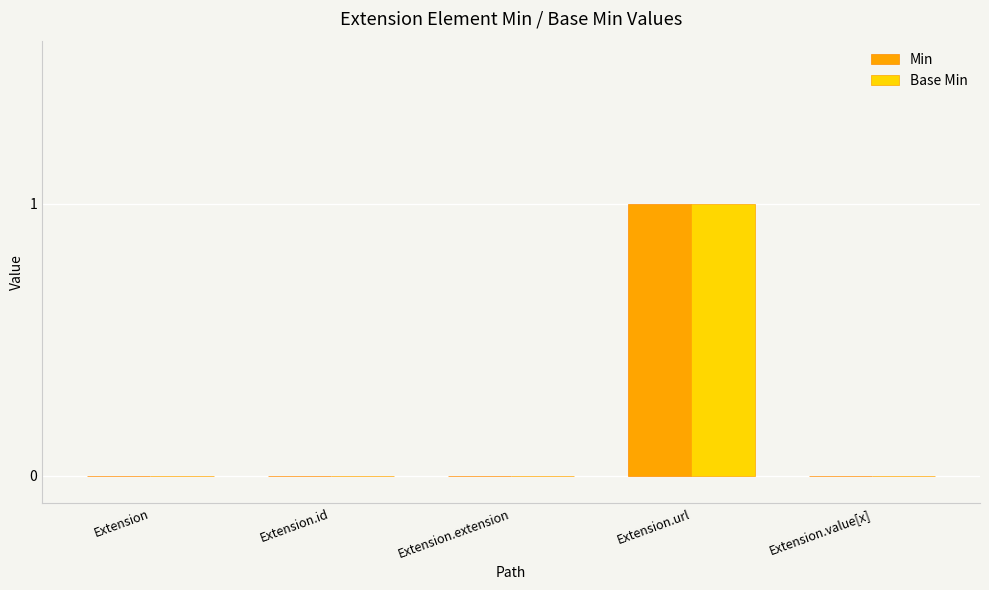

Reading right to left, what are all the values shown in this chart?

Min: Extension.value[x]=0	Extension.url=1	Extension.extension=0	Extension.id=0	Extension=0
Base Min: Extension.value[x]=0	Extension.url=1	Extension.extension=0	Extension.id=0	Extension=0